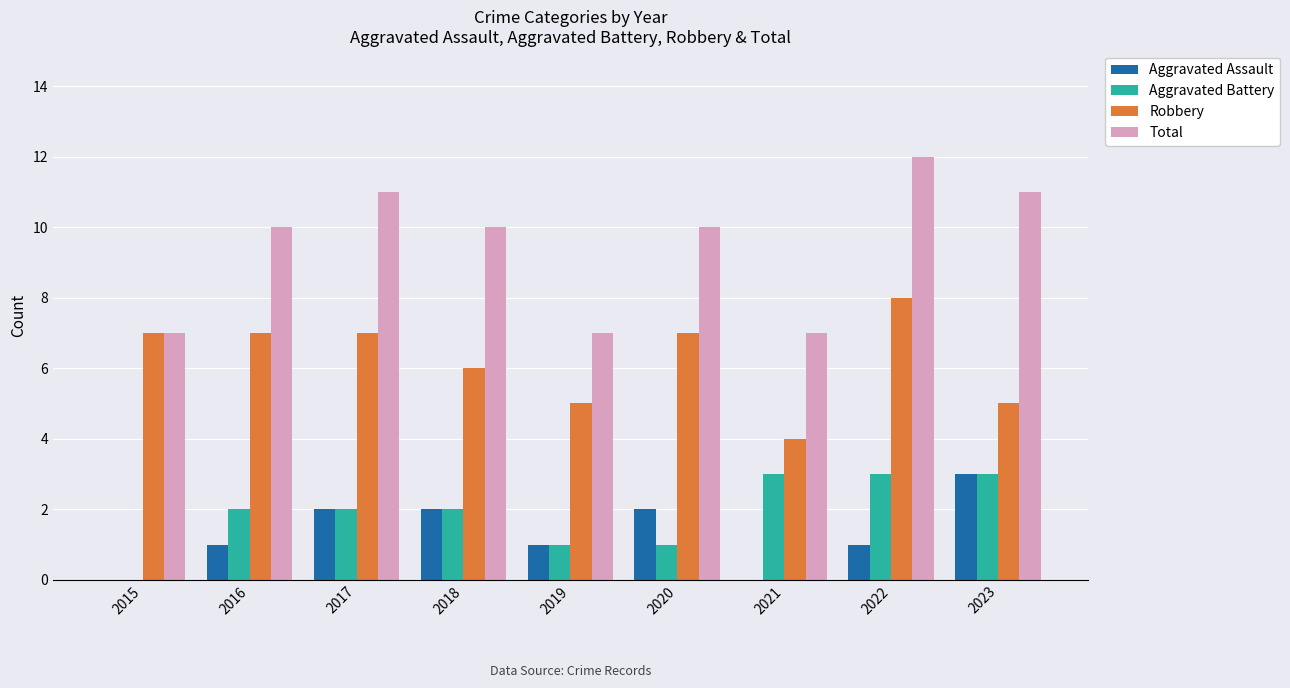

Reading left to right, what are all the values shown in this chart?

Aggravated Assault: 0	1	2	2	1	2	0	1	3
Aggravated Battery: 0	2	2	2	1	1	3	3	3
Robbery: 7	7	7	6	5	7	4	8	5
Total: 7	10	11	10	7	10	7	12	11